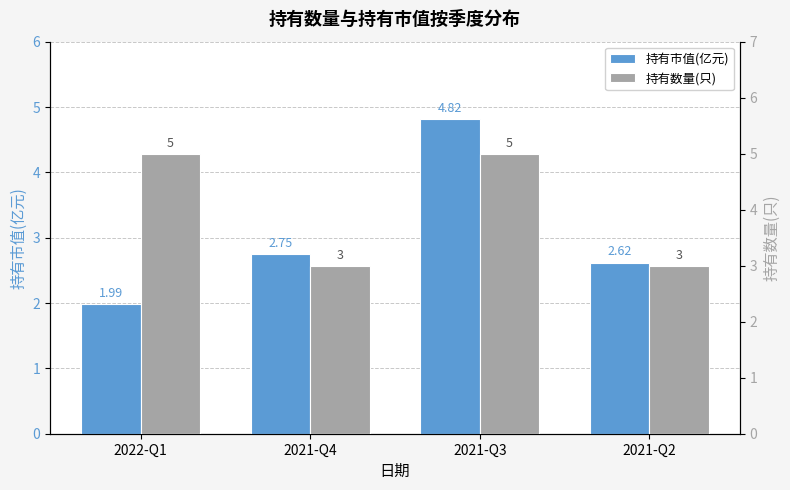

At which category is the sum across all series the highest?

2021-Q3